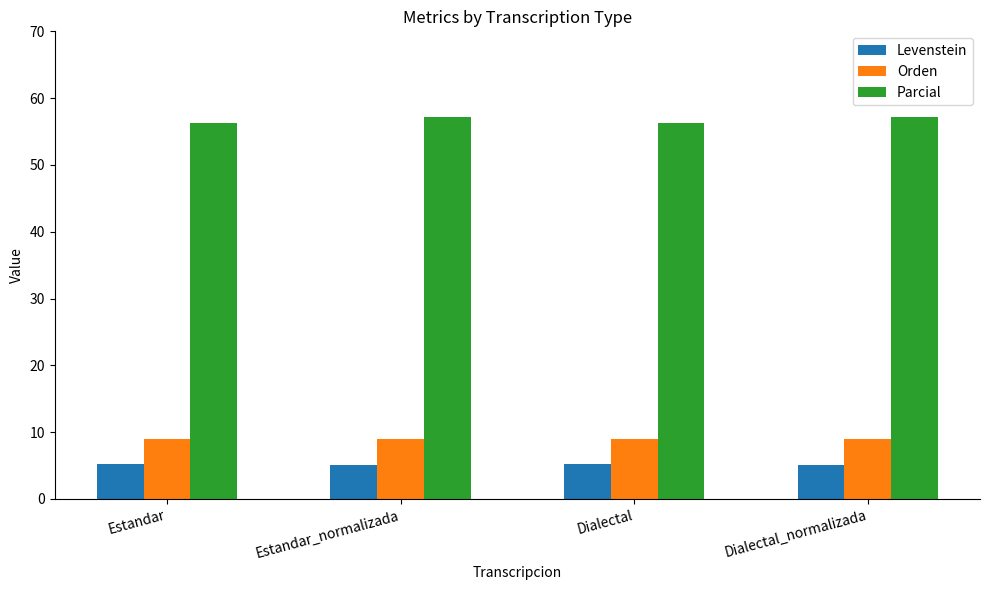

What value does the Orden series have at Estandar_normalizada?

9.0